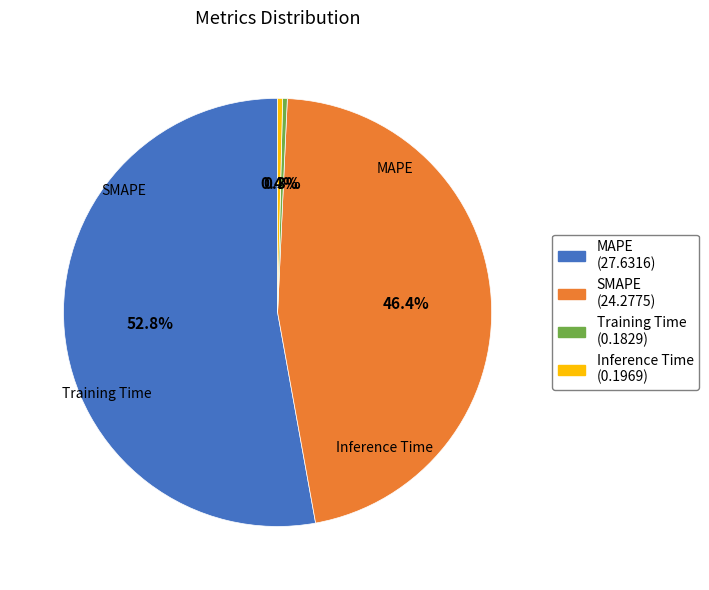

To the nearest percent, what is the difference between the Training Time and SMAPE slice percentages?

46%